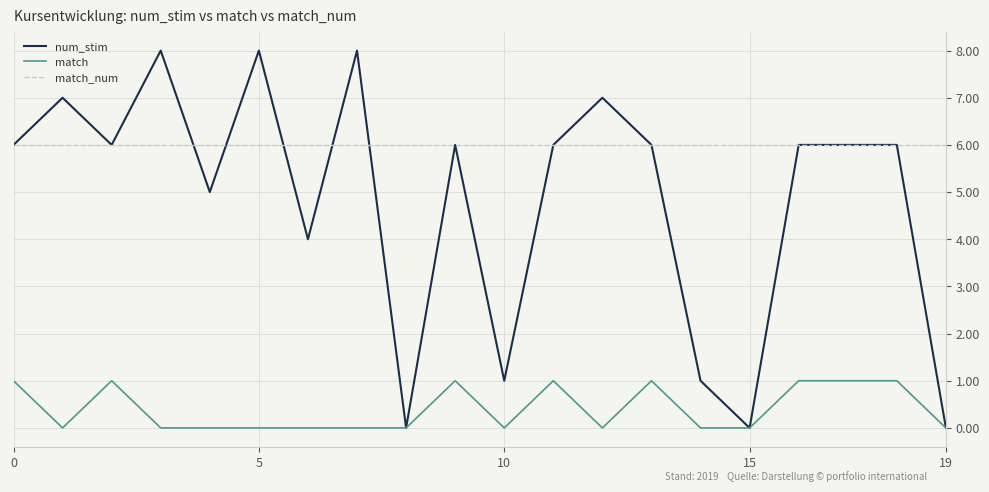

Rank the series by their average value, from lowest to highest.

match, num_stim, match_num